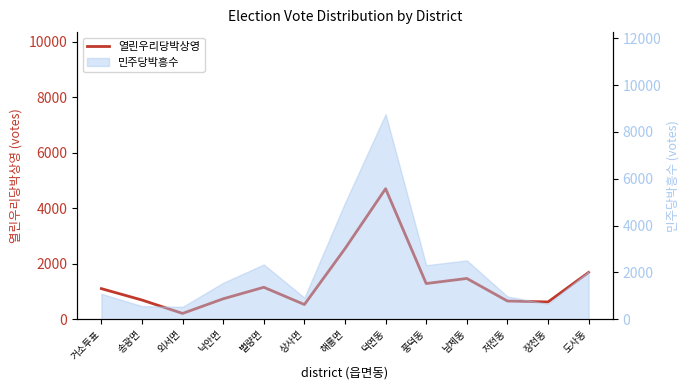

What is the ratio of the value at 도사동 to the value at 장천동?

2.7